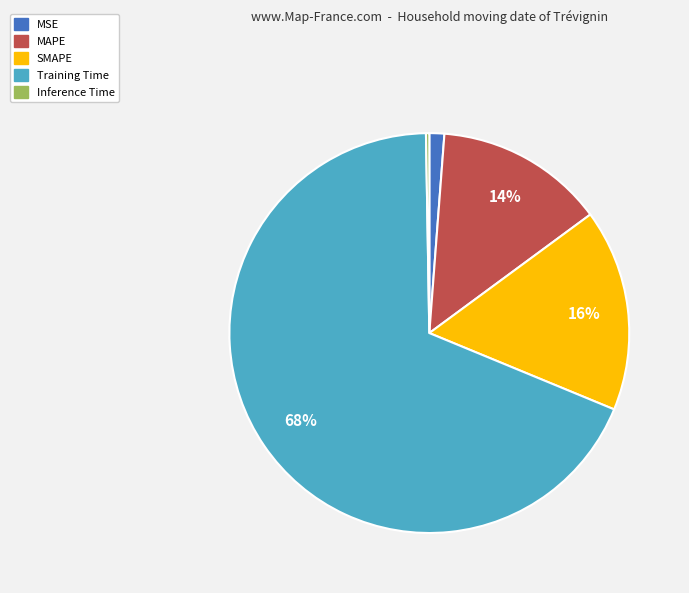

Which slice represents more than half of the pie?

Training Time